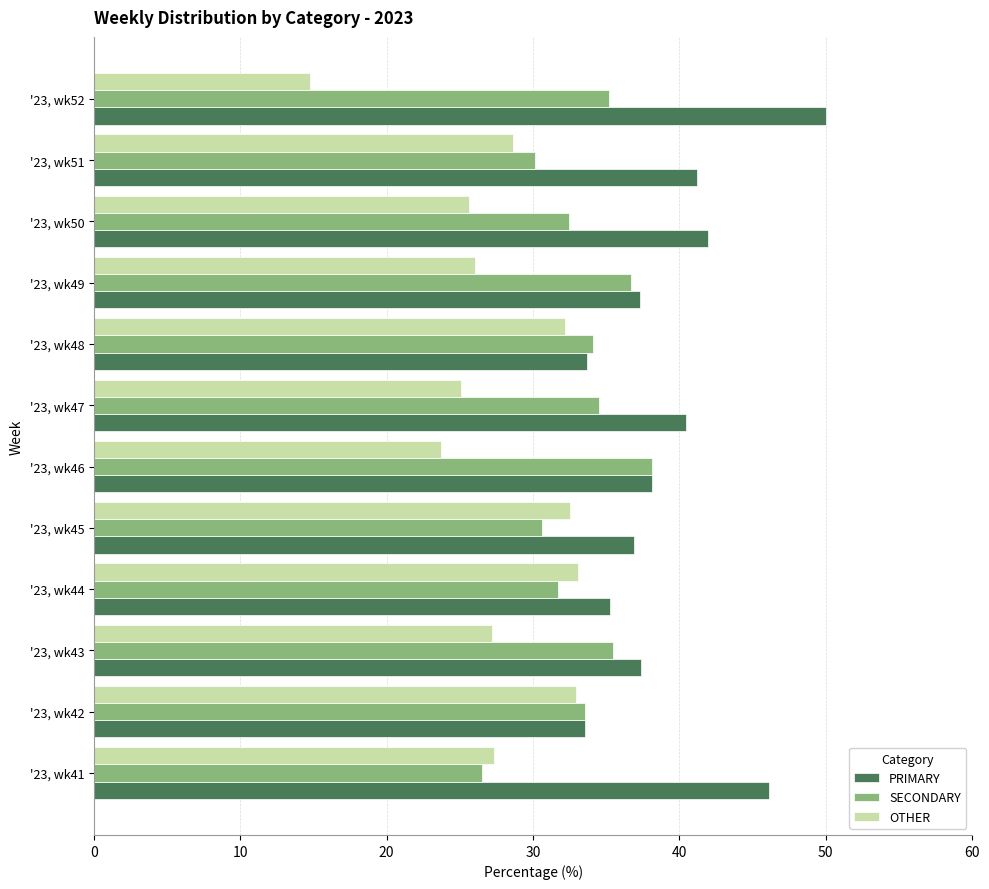

What is the total value across all series at '23, wk50?

100.0